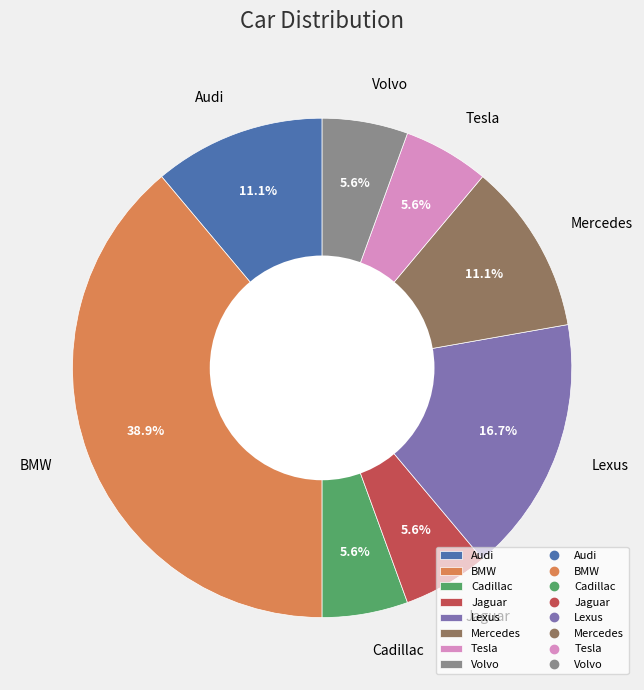

Does Audi account for over 50% of the chart?

No